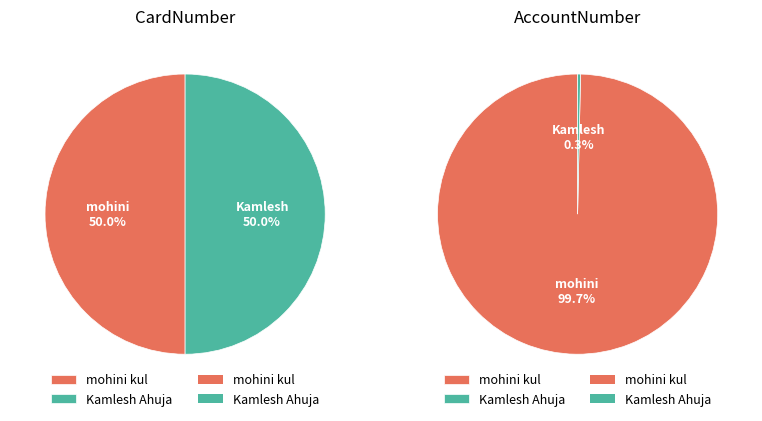

Which series changed the most between mohini kul and Kamlesh Ahuja?

pie2